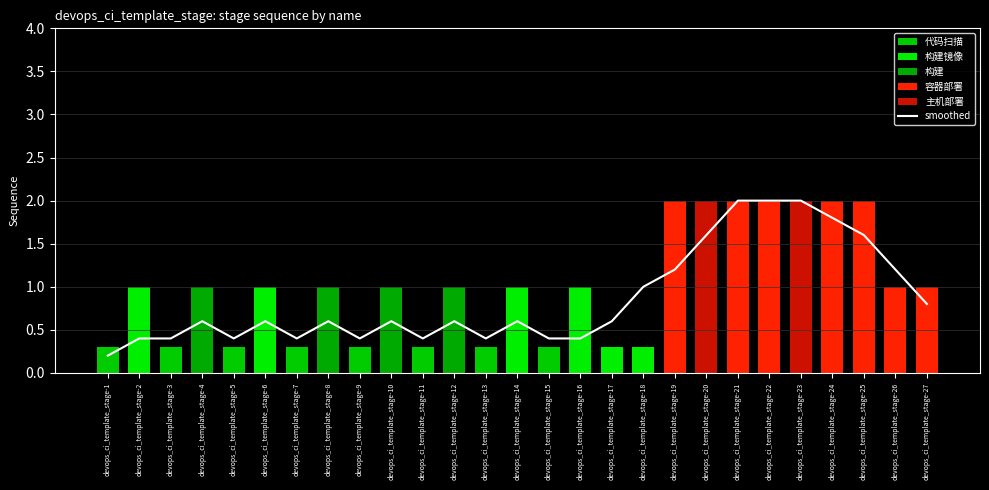

List the series in order of their overall mean, highest first.

sequence, smoothed sequence